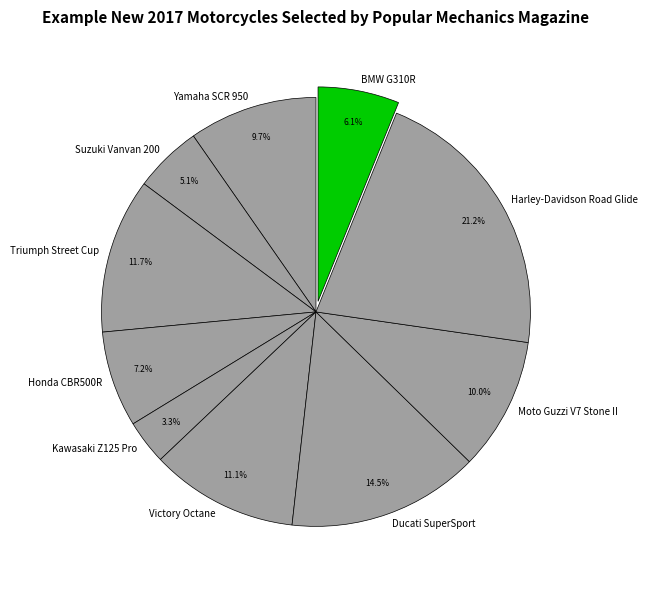

Is it true that Honda CBR500R is 1% of the pie?

False